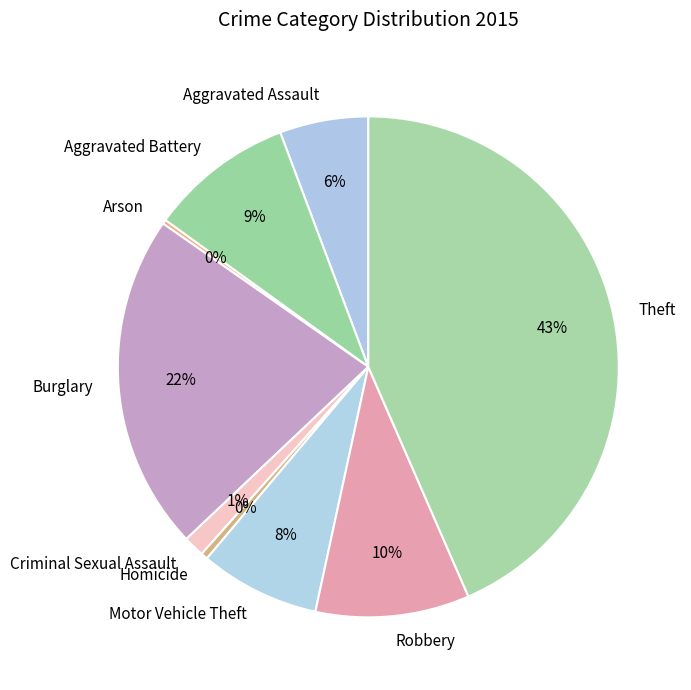

What is the largest slice in the pie chart?

Theft